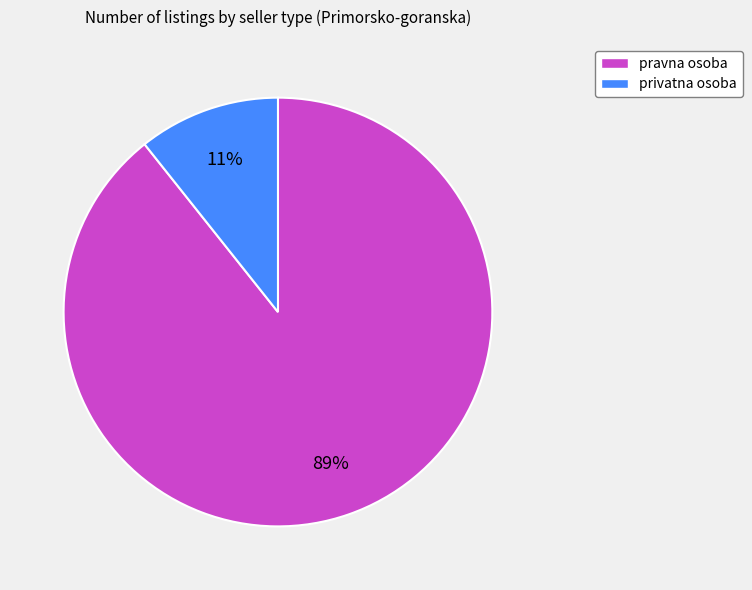

True or false: privatna osoba accounts for 11% of the total.

True